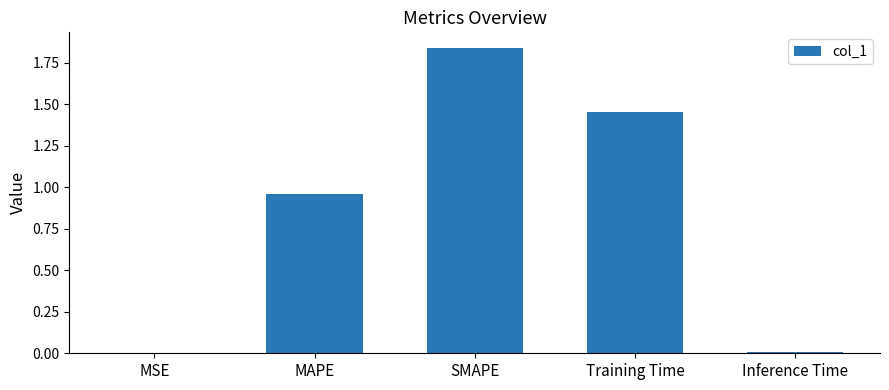

Are the bars horizontal?

No